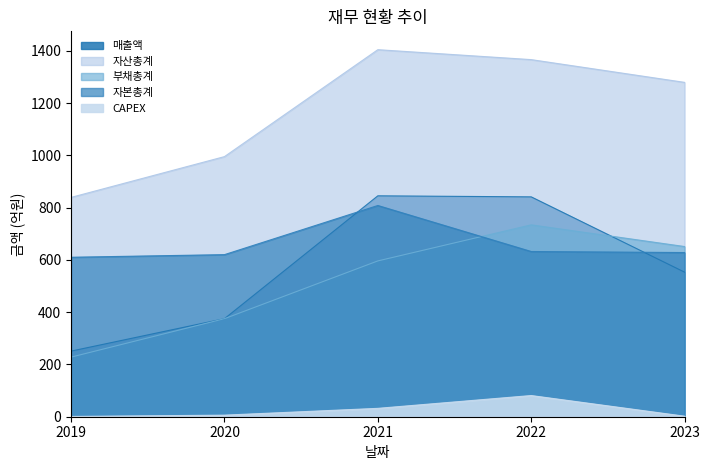

Which series has the largest range (max minus min)?

매출액